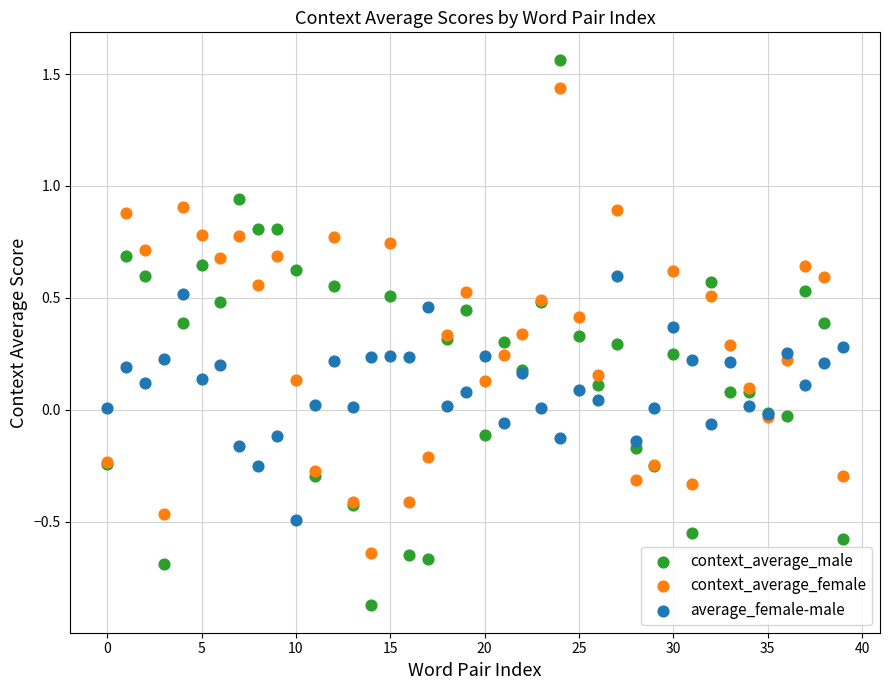

Which series contains the lowest Y value?

context_average_male